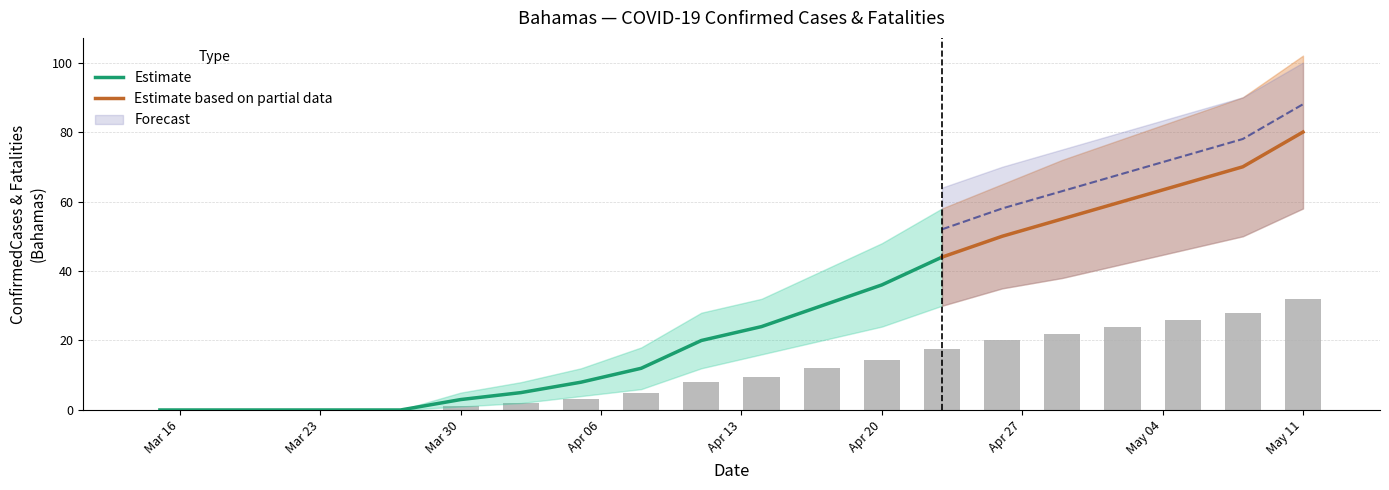

Reading right to left, extract all data points from this chart.

32.0	28.0	26.0	24.0	22.0	20.0	17.6	14.4	12.0	9.6	8.0	4.8	3.2	2.0	1.2	0.0	0.0	0.0	0.0	0.0